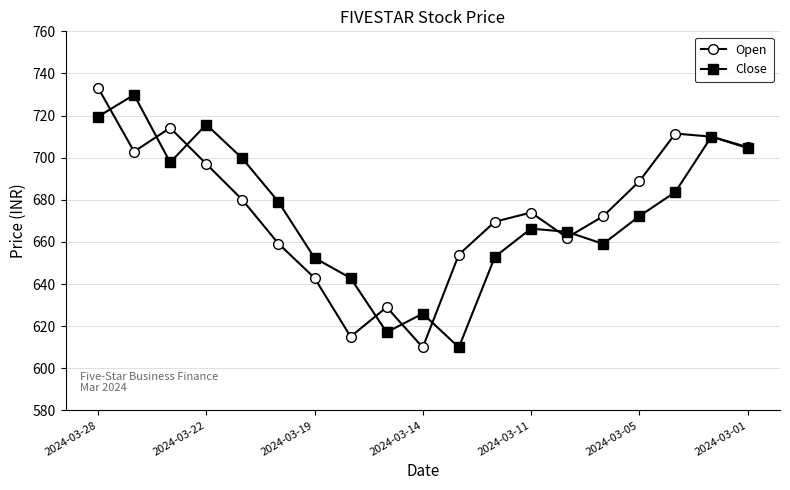

How many distinct data groups are displayed?

2